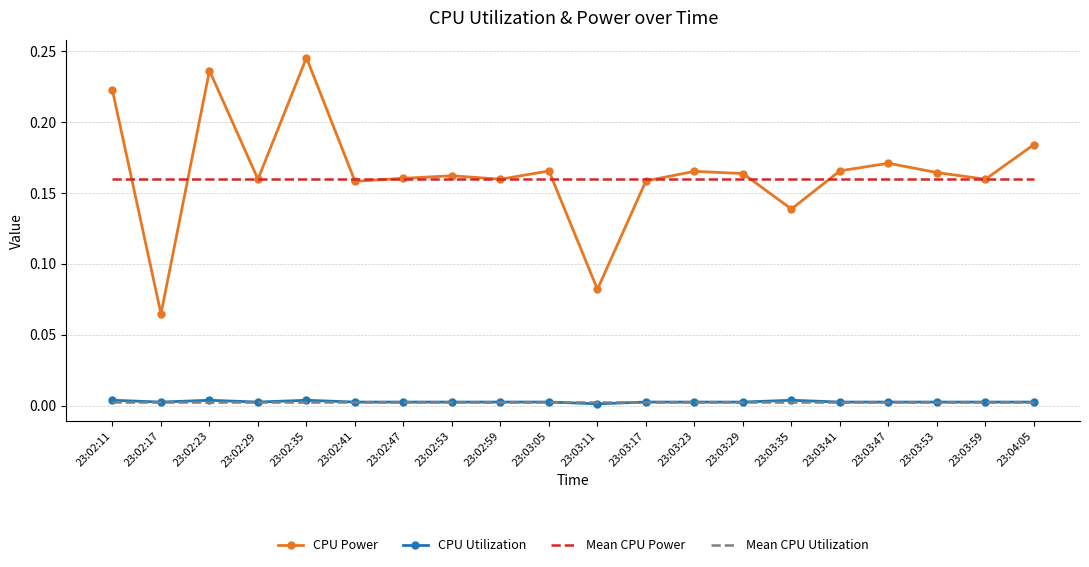

The CPU Power series shows 0.4 at 23:02:11. True or false?

False